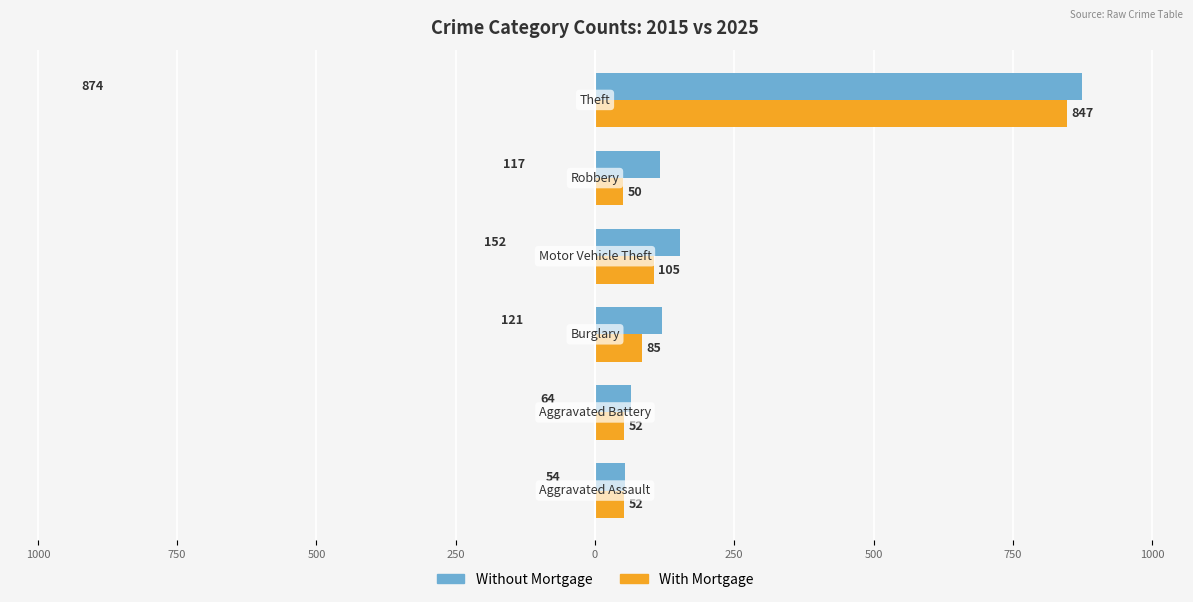

What are all the series names shown in the legend?

Without Mortgage, With Mortgage